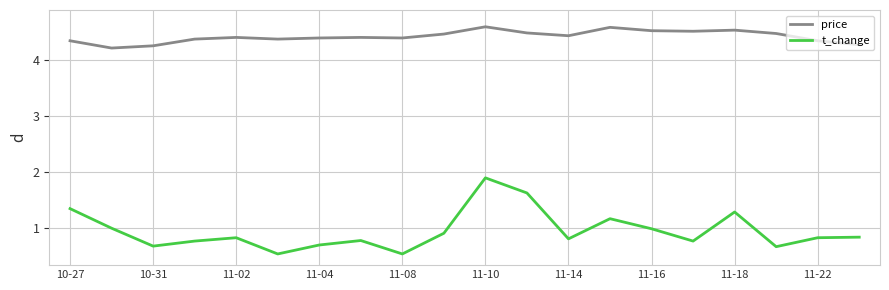

Which series has the largest range (max minus min)?

t_change